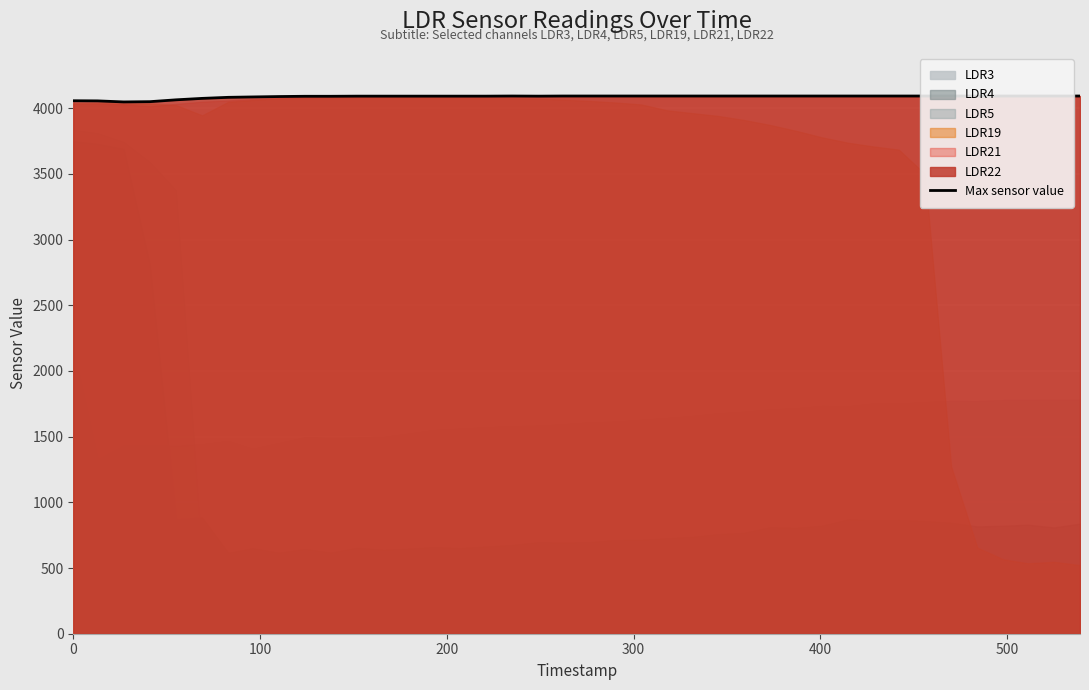

What is the sum of all values?

163480